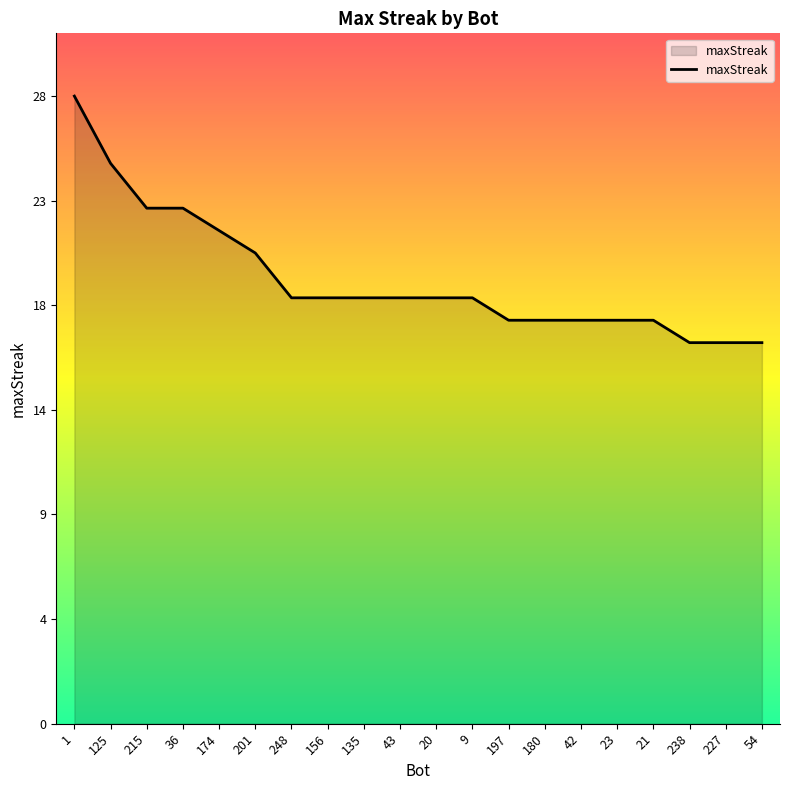

Is this an area chart (filled region under the line)?

Yes